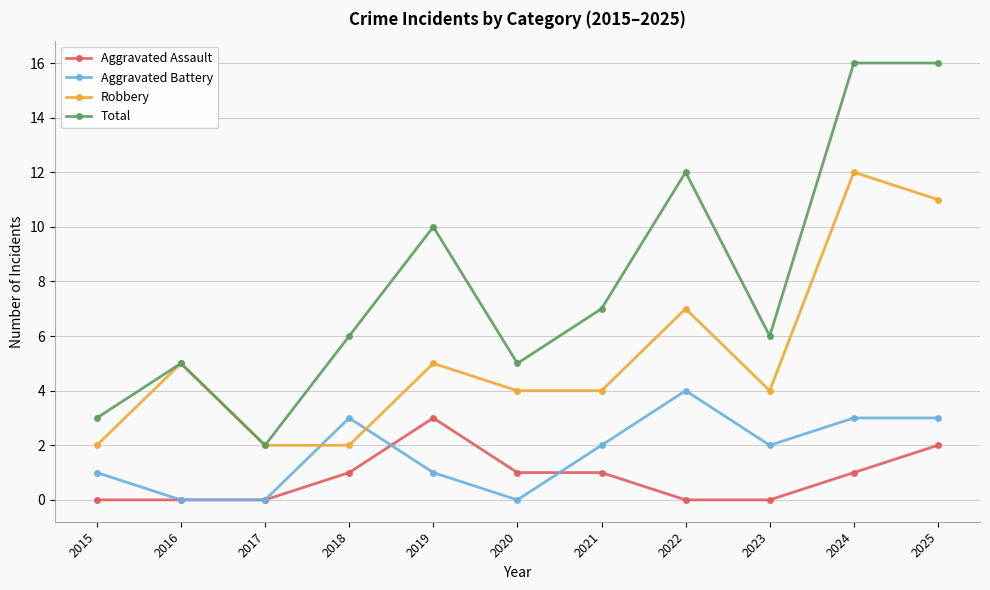

What is the value of the Robbery point at the 4th from the left?

2